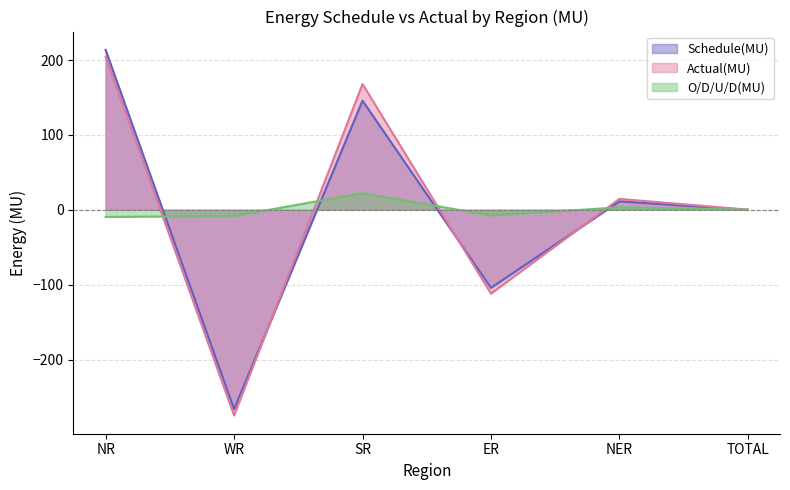

Where is Schedule(MU) nearest to the value -26?

TOTAL